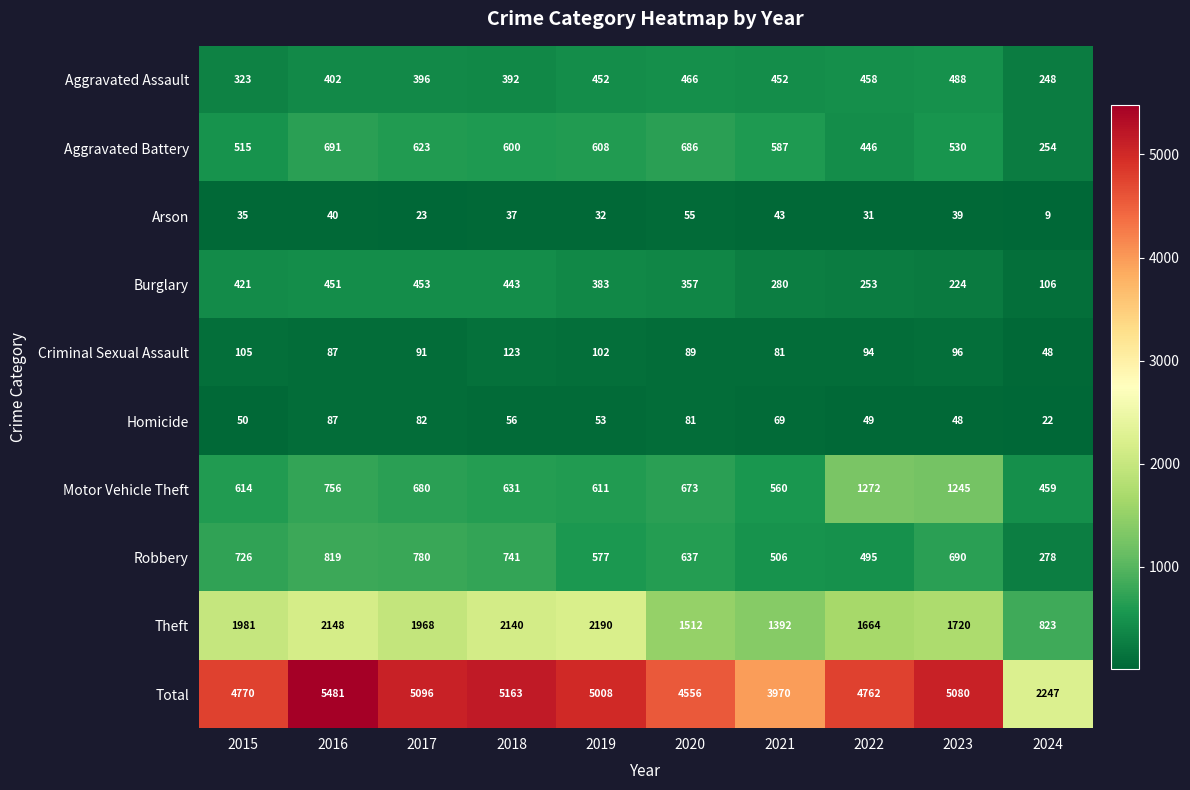

How many categories are shown in the chart?

10